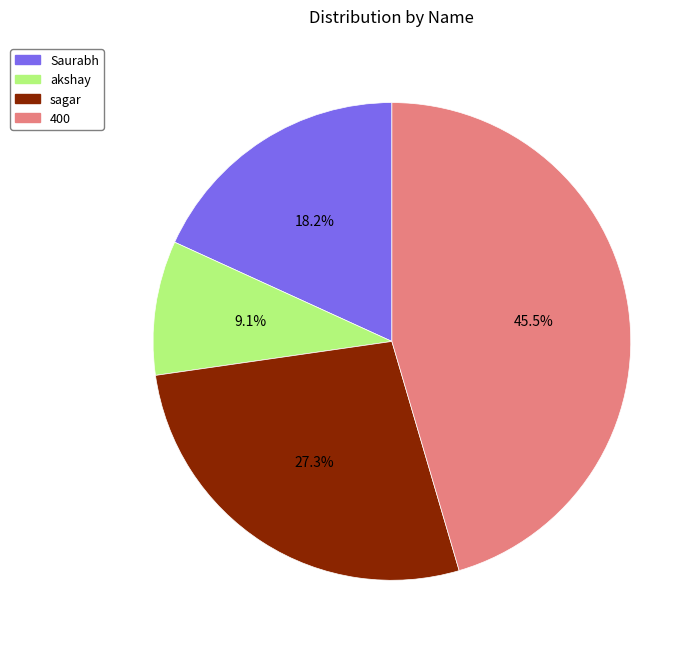

To the nearest percent, what is the combined percentage of akshay and 400?

55%